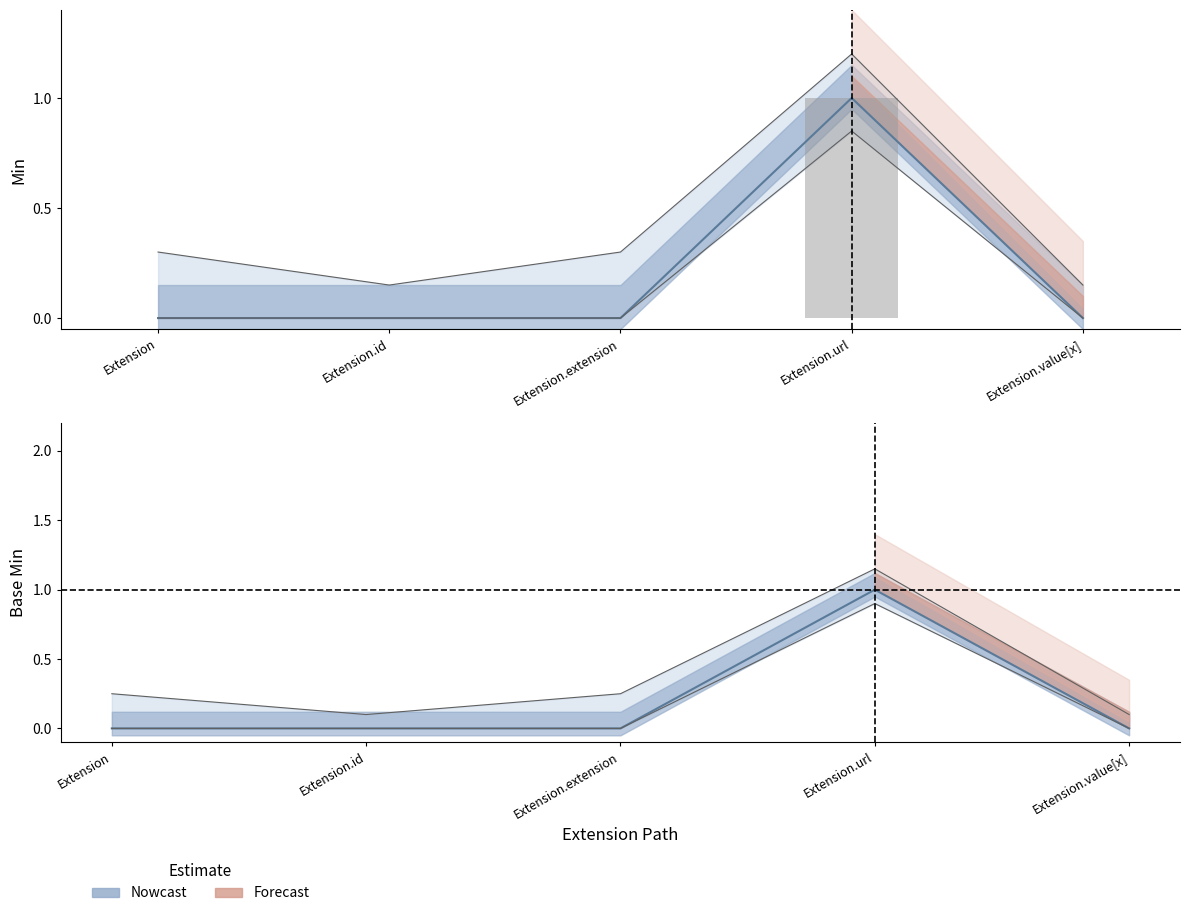

What is the label of the 2nd bar from the right?

Extension.url